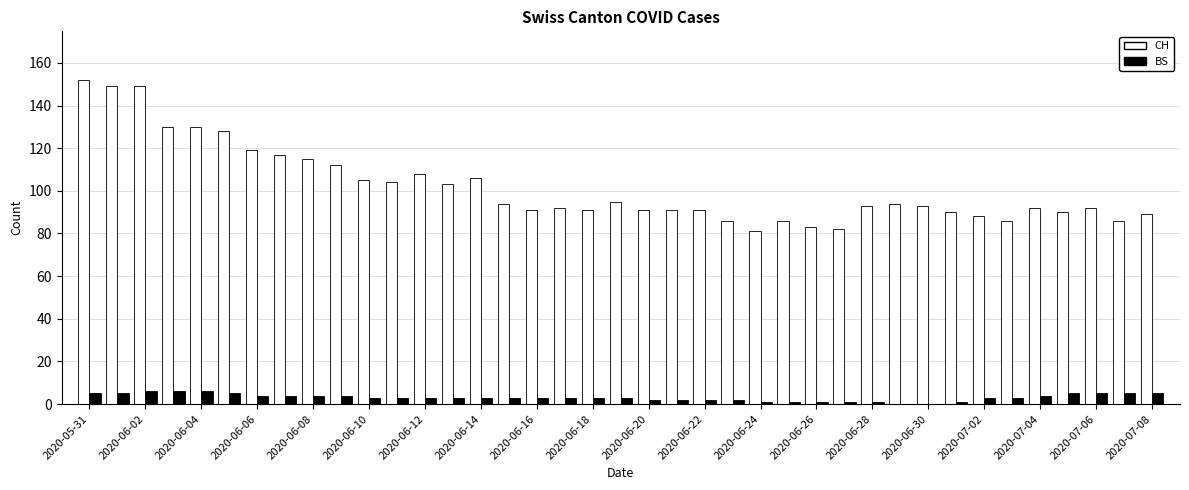

What are all the series names shown in the legend?

CH, BS